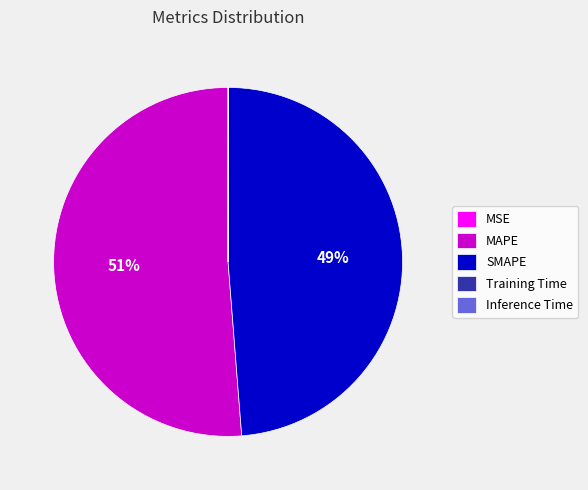

Is it true that MAPE is 51% of the pie?

True